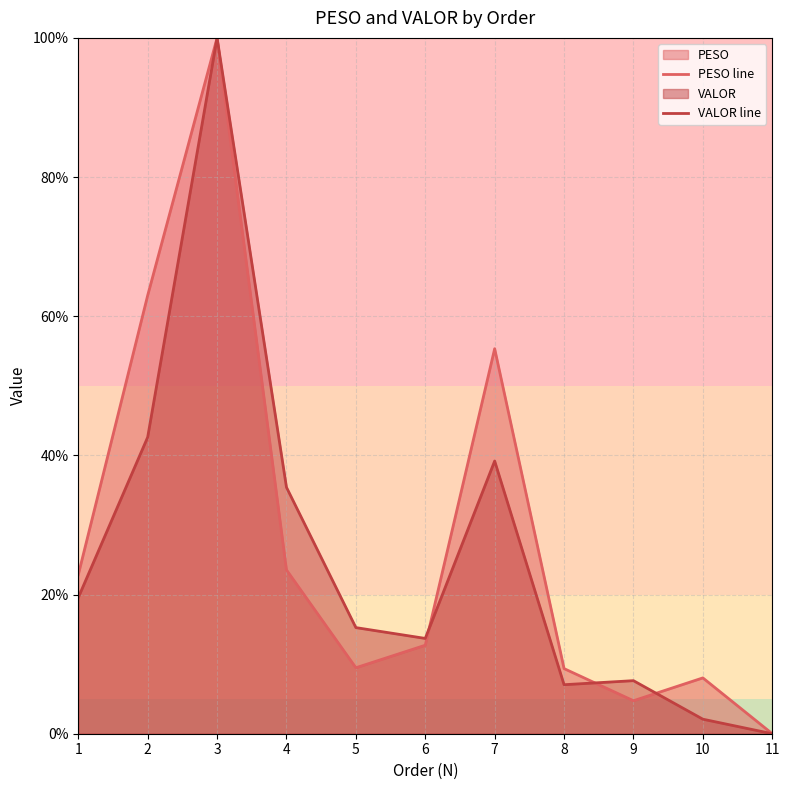

Reading left to right, what are all the values shown in this chart?

PESO line: 1=22.9	2=63.0	3=100.0	4=23.5	5=9.5	6=12.7	7=55.3	8=9.4	9=4.7	10=8.0	11=0.0
VALOR line: 1=19.6	2=42.6	3=100.0	4=35.4	5=15.3	6=13.7	7=39.2	8=7.0	9=7.6	10=2.1	11=0.0